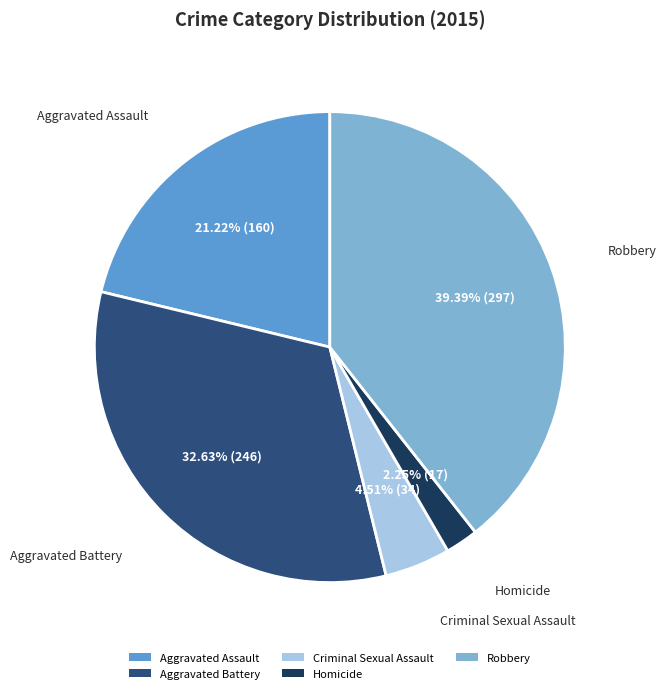

What is the total percentage of Robbery and Aggravated Battery?

72.0%